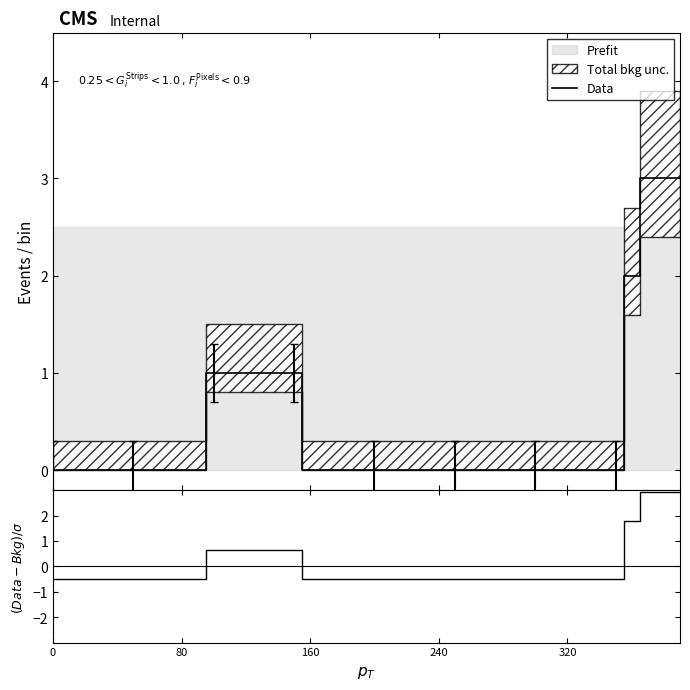

Between 25 and 19, which is larger?

25